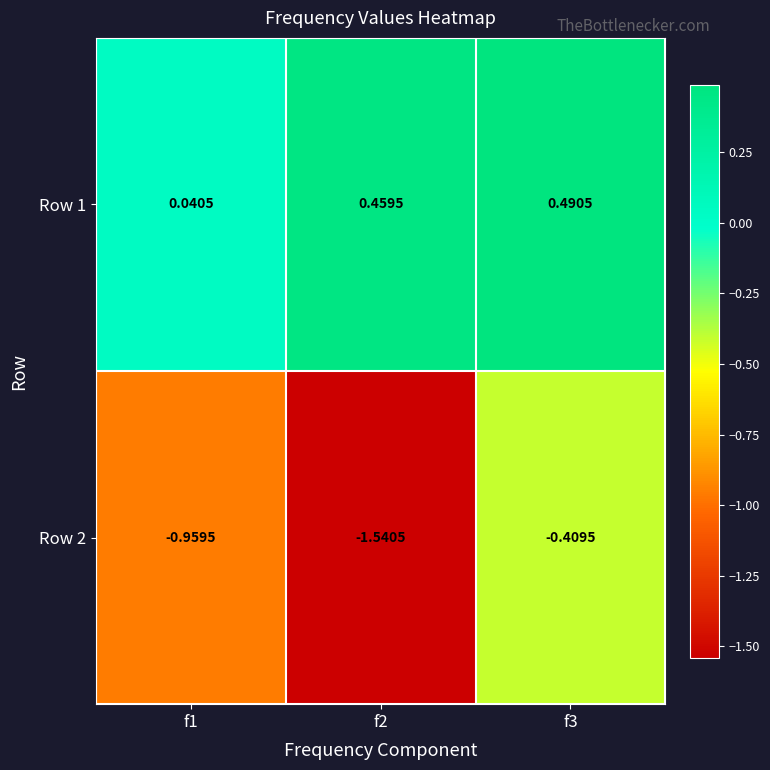

Is the value of Row 1 at f3 greater than the value of Row 2 at f3?

Yes